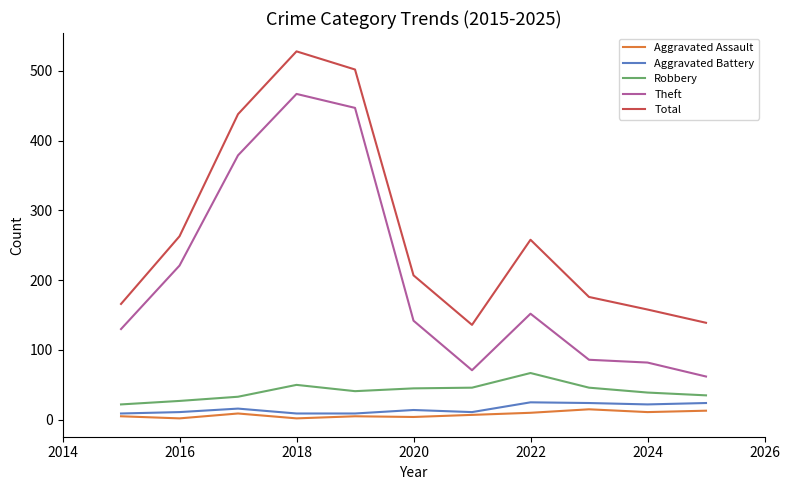

What is the average value of the Aggravated Battery series?

16